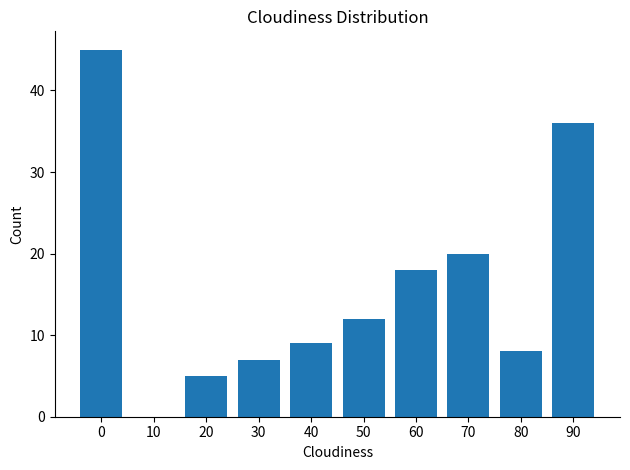

How many categories are shown in the chart?

10